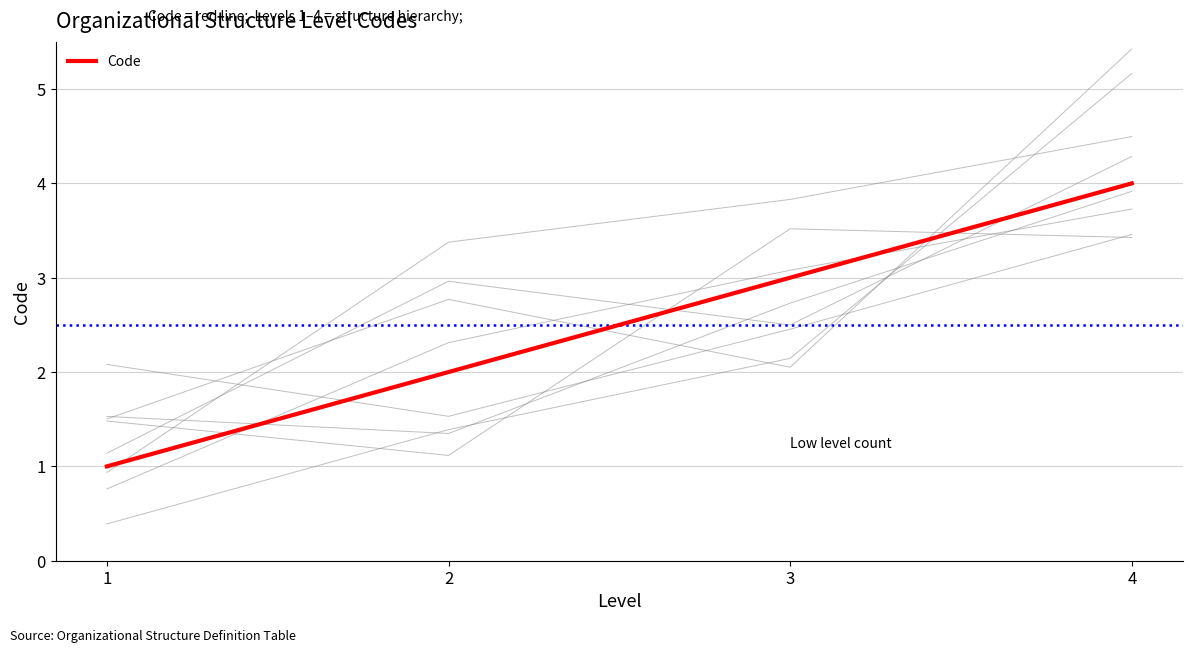

What value does the data have at 1?

1